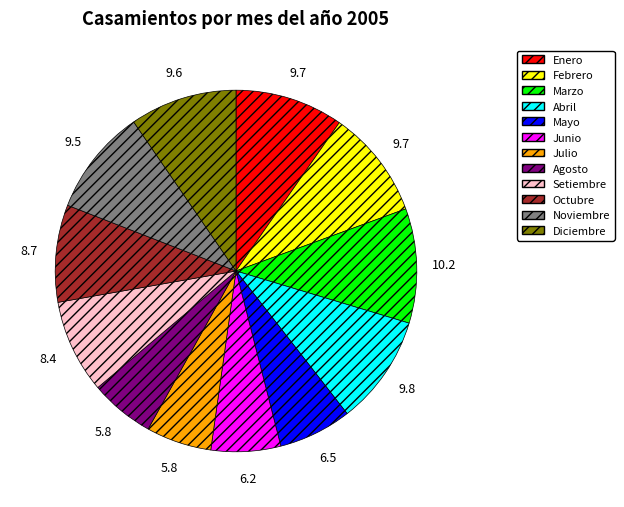

Approximately how many times larger is the value at Mayo compared to Febrero?

0.7